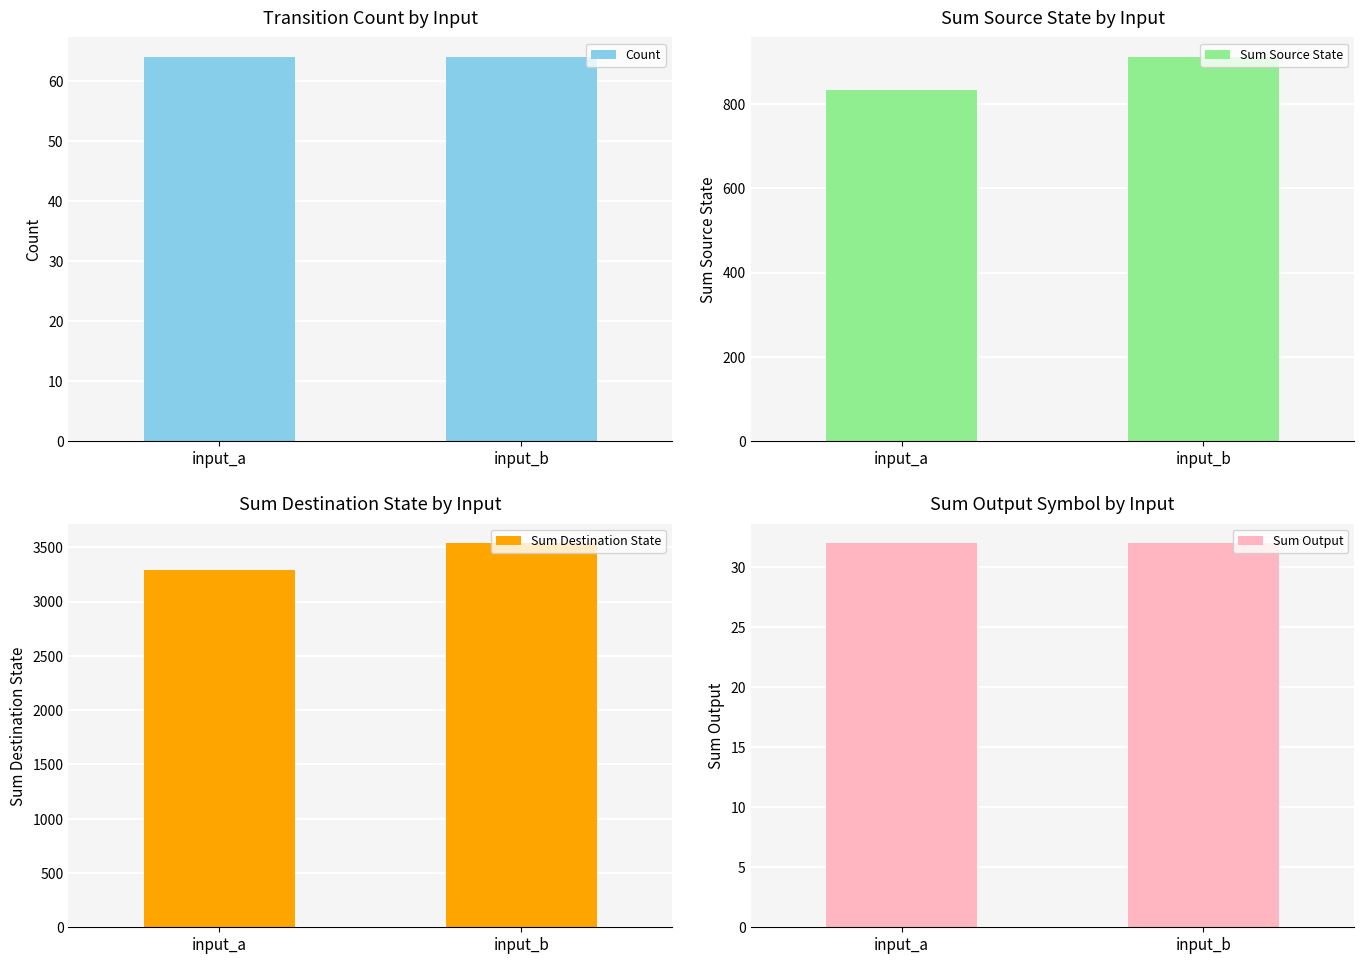

Reading right to left, list all the values displayed in this chart.

Count: 64	64
Sum Source State: 912	832
Sum Destination State: 3541	3287
Sum Output: 32	32